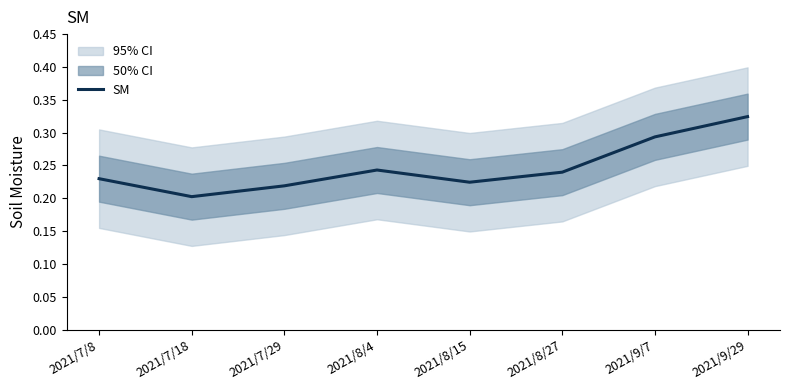

True or false: the data has more than 2 interior local peaks.

False